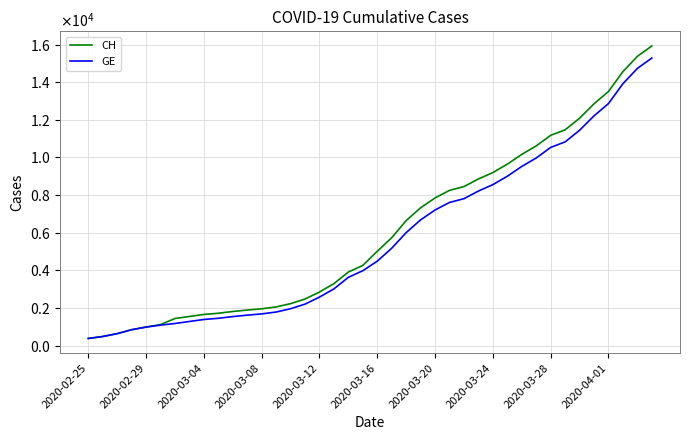

Does the chart have visible grid lines?

Yes